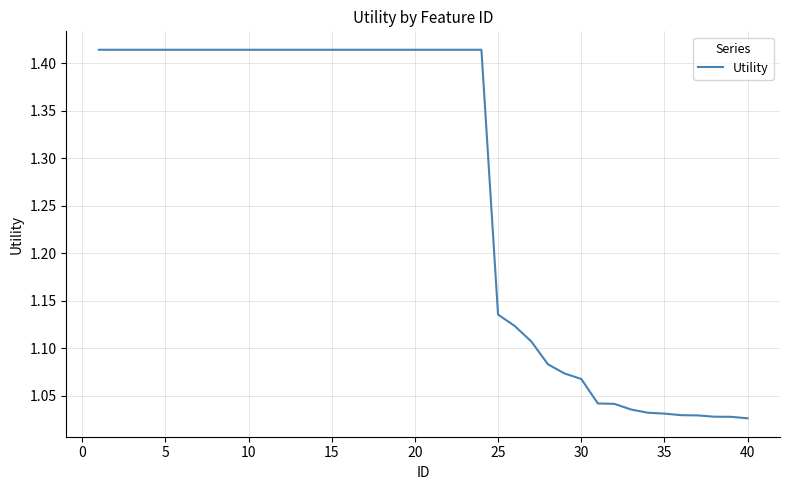

What is the average value?

1.3